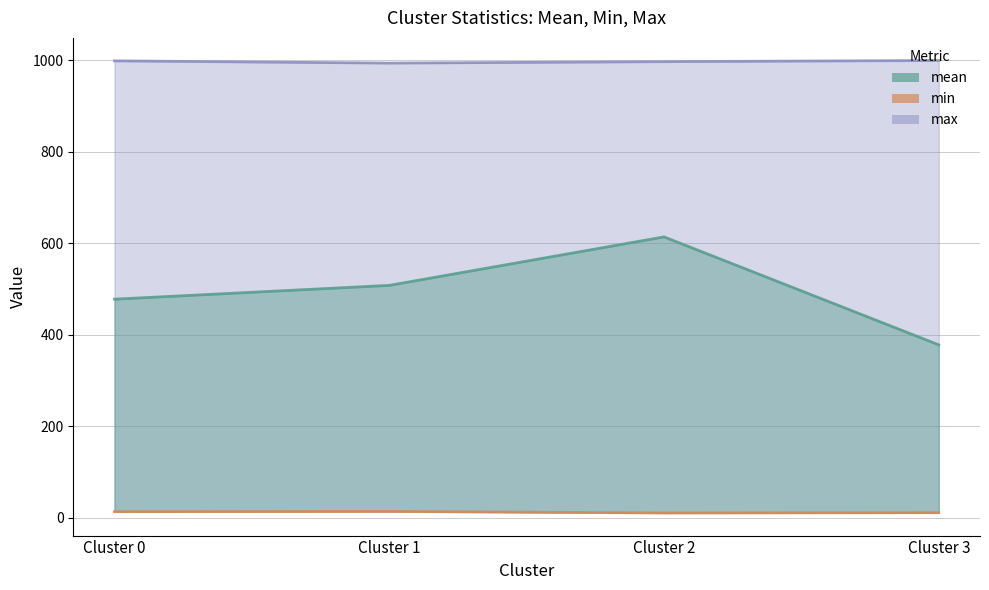

At which category does the data reach its first local valley?

Cluster 2